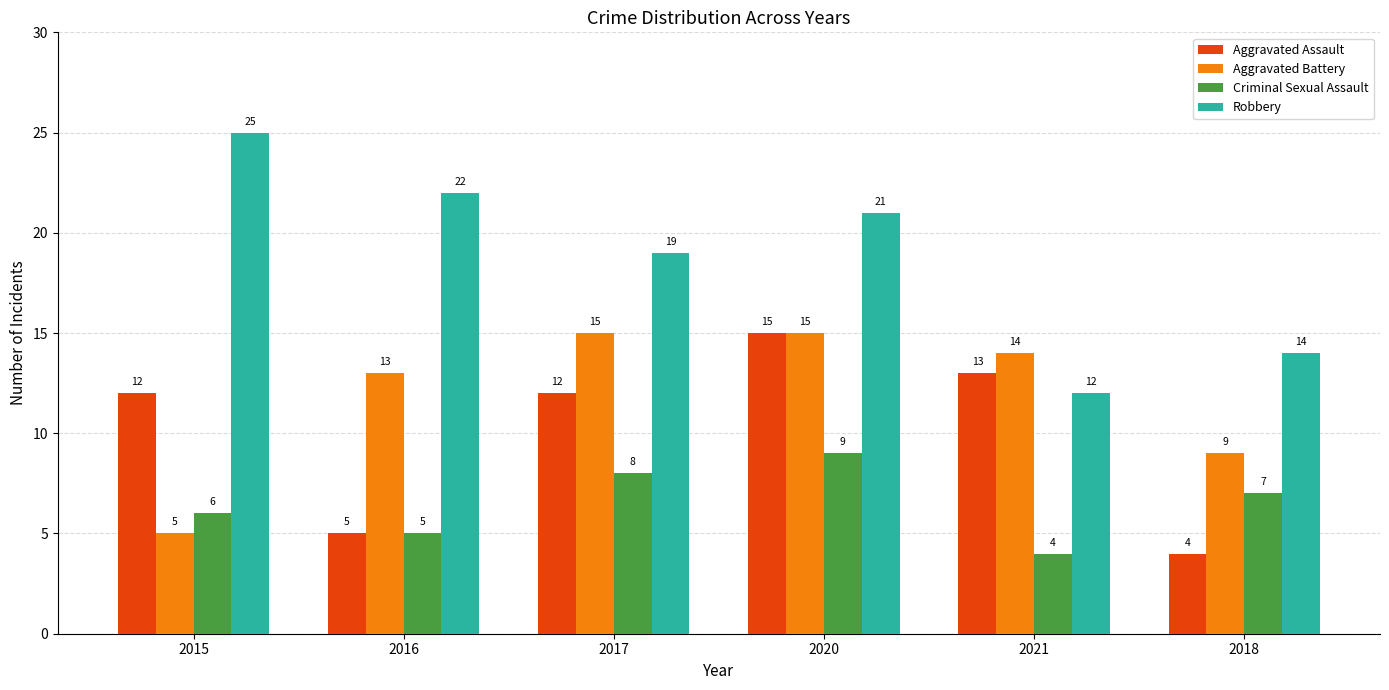

Which series has the largest range (max minus min)?

Robbery